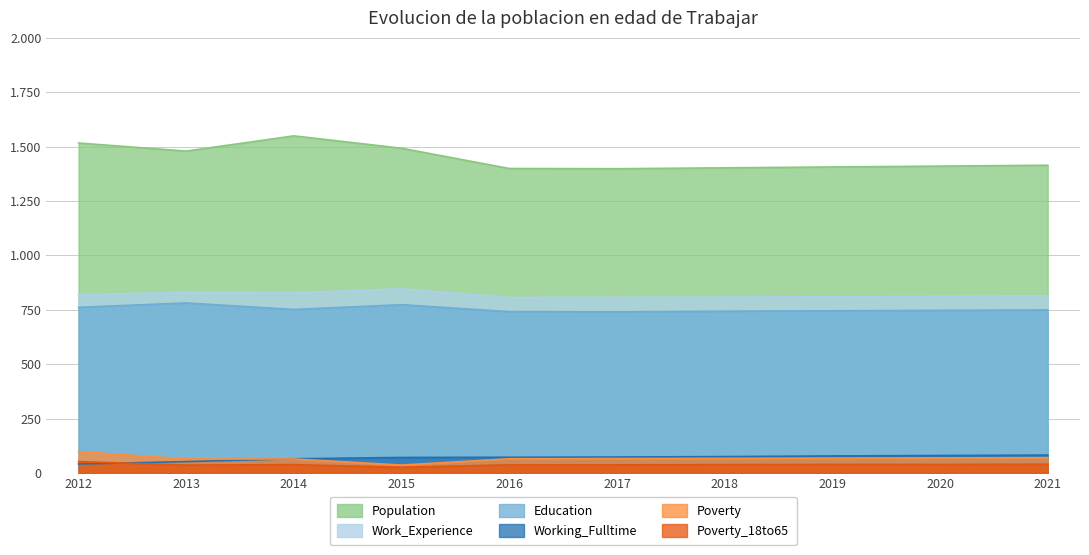

The Population series shows 1402 at 2018. True or false?

True